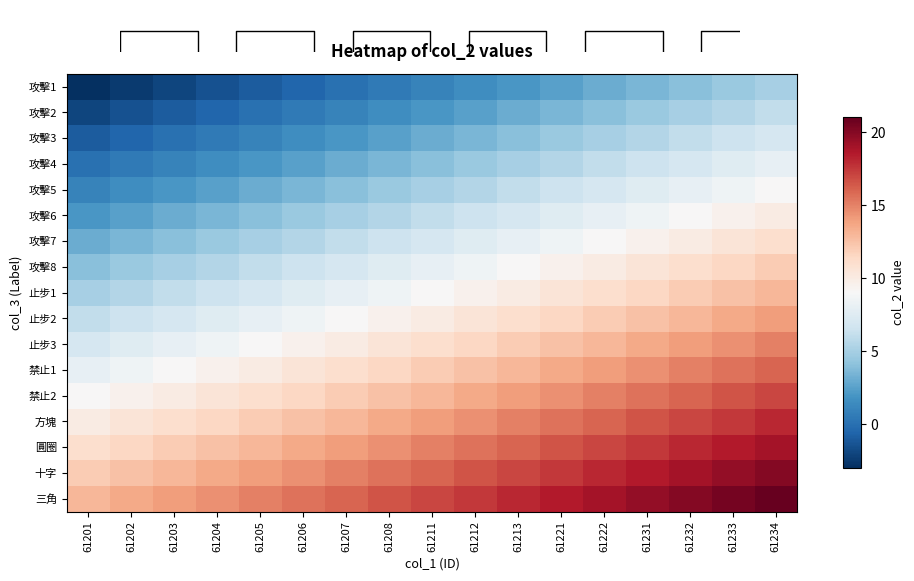

Is it true that 攻擊2 equals 0.8 at 61206?

False